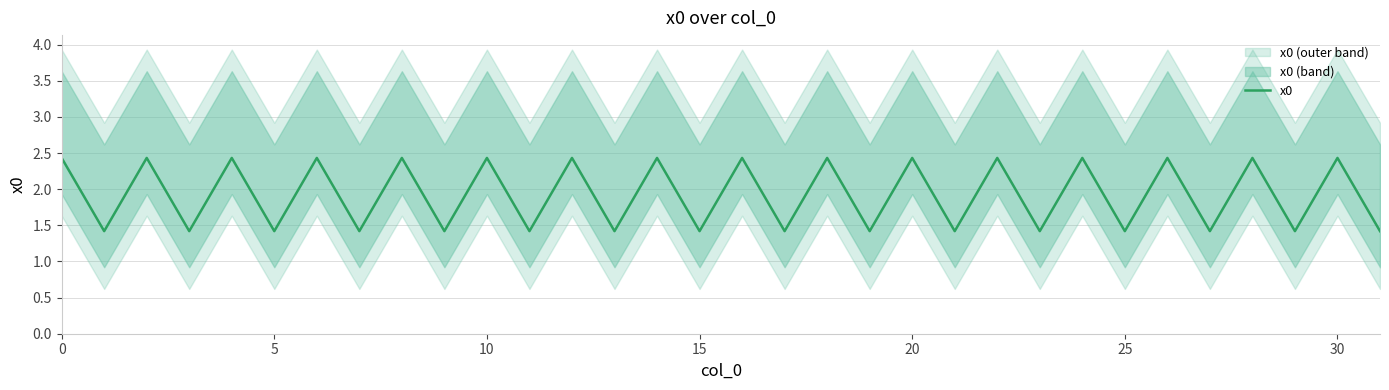

What is the approximate value at 16?

2.4